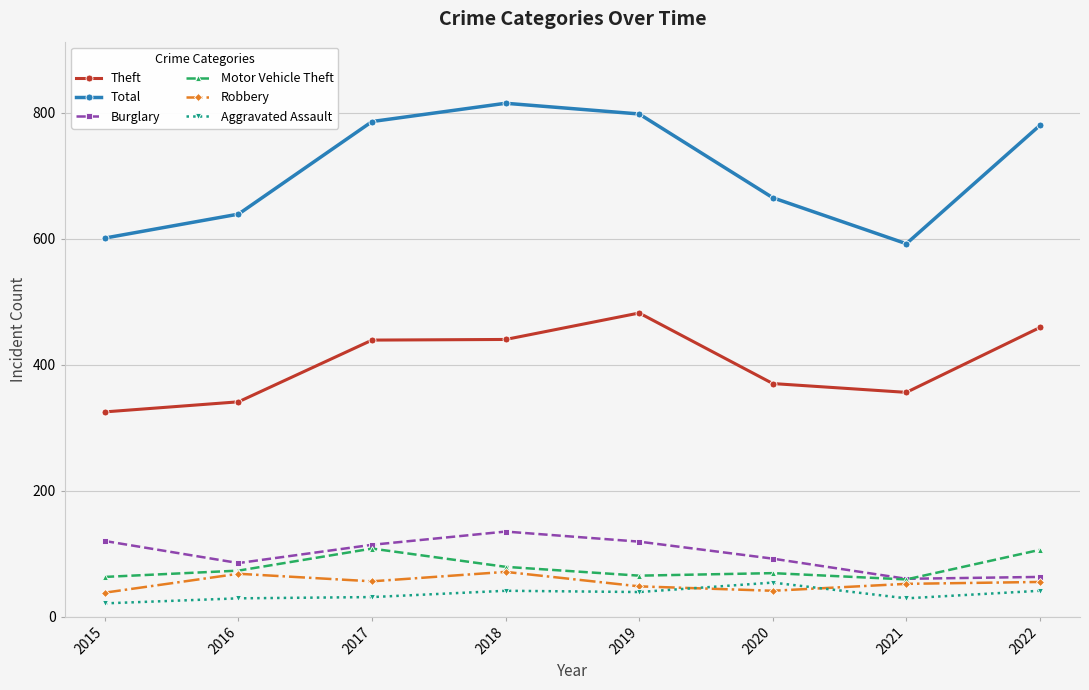

What is the value of the Burglary point at the 1st from the left?

120